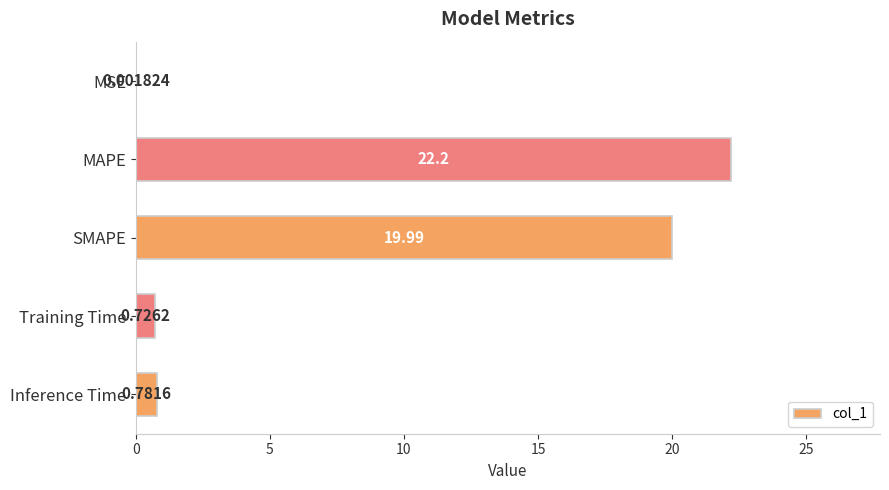

At which category does the chart reach its peak across all series?

MAPE